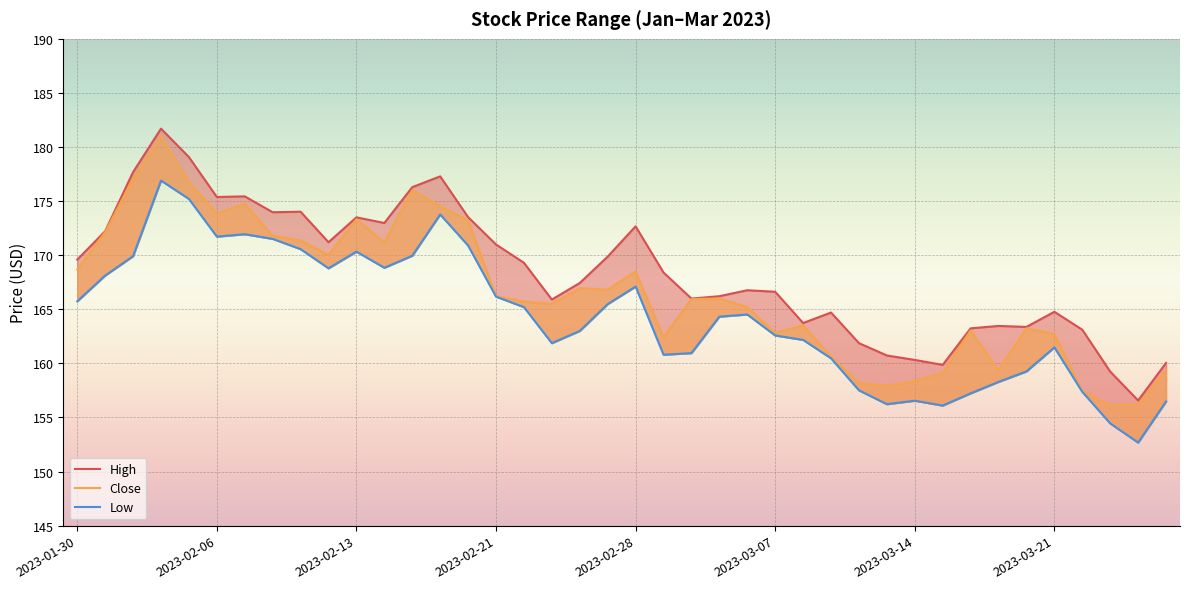

List the series in order of their peak value, highest first.

High, Close, Low